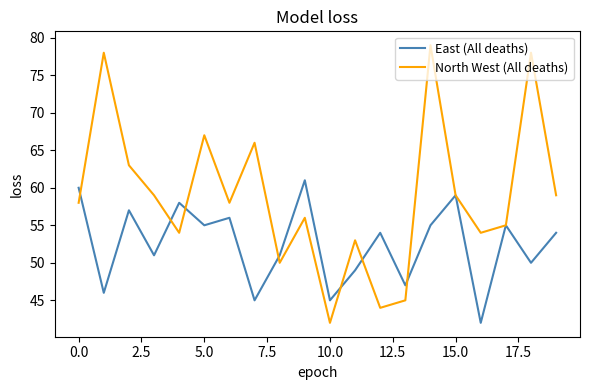

What is the minimum value shown in the chart?

42